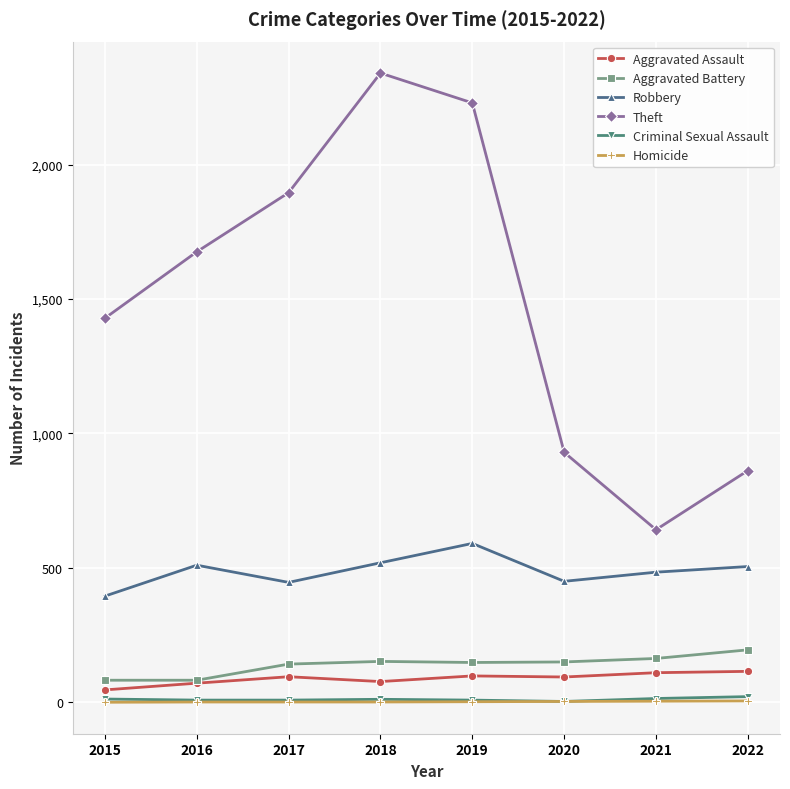

True or false: Aggravated Assault has more than 0 interior local peaks.

True